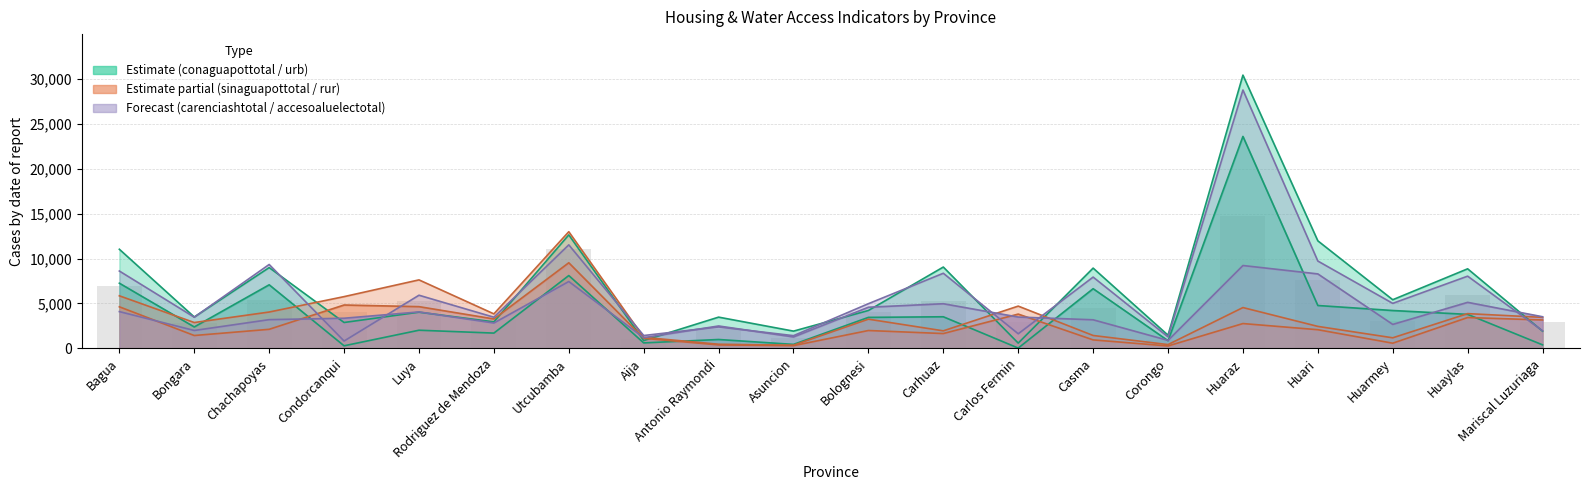

Between Carhuaz and Corongo, which is larger?

Carhuaz